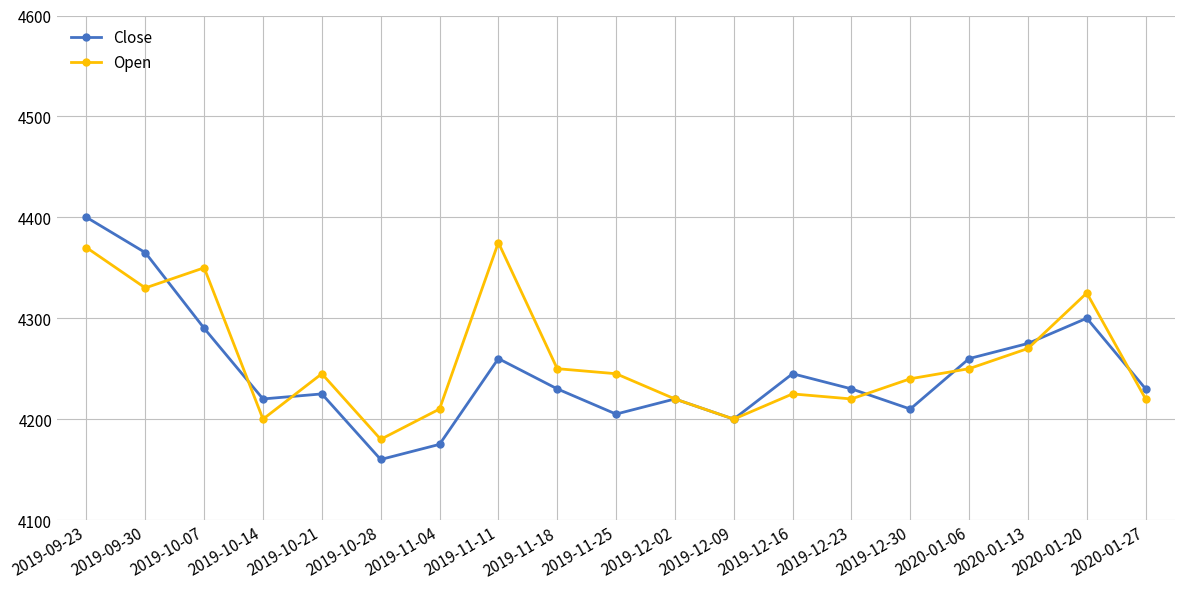

At how many categories does at least one series exceed 4355?

3